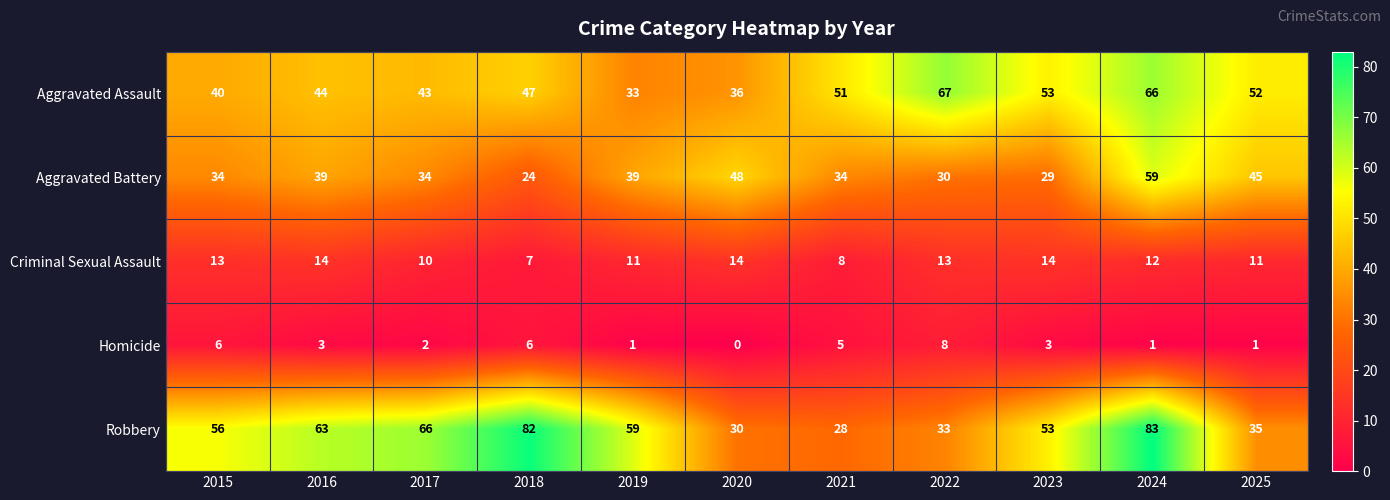

What is the total value across all series at 2018?

166